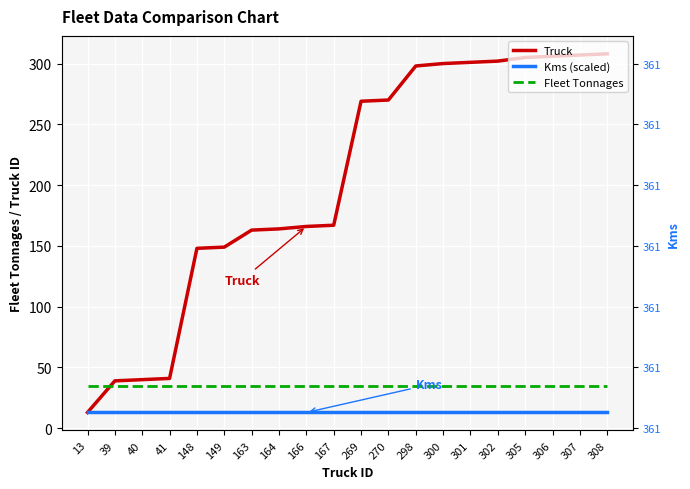

Between 270 and 302, which series saw the biggest shift?

Truck